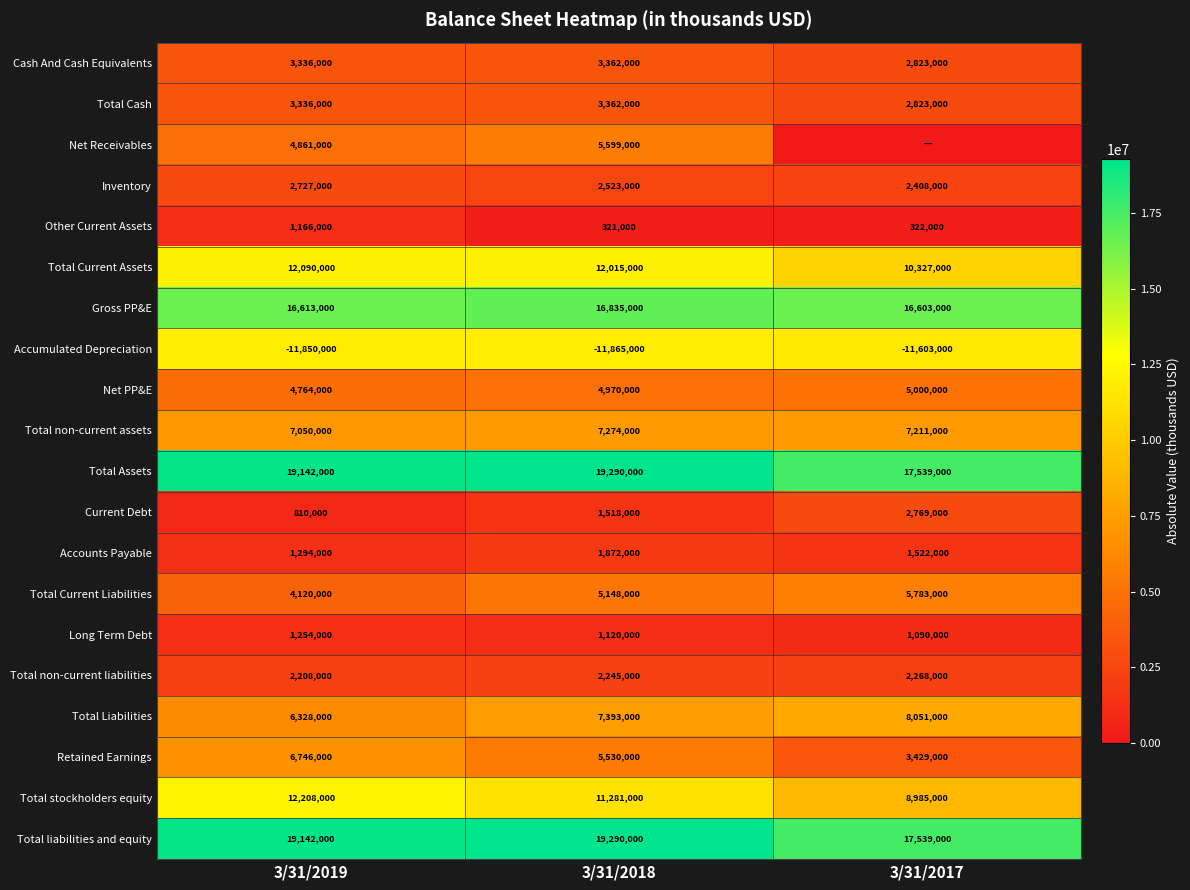

What is the minimum value for Cash And Cash Equivalents?

2823000